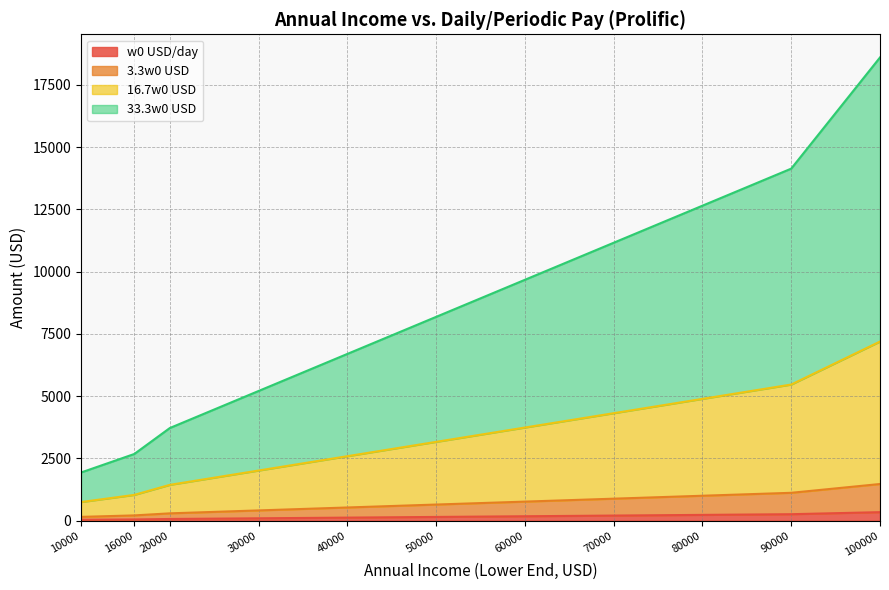

Is the value of 16.7w0 USD at 80000 greater than the value of w0 USD/day at 100000?

Yes